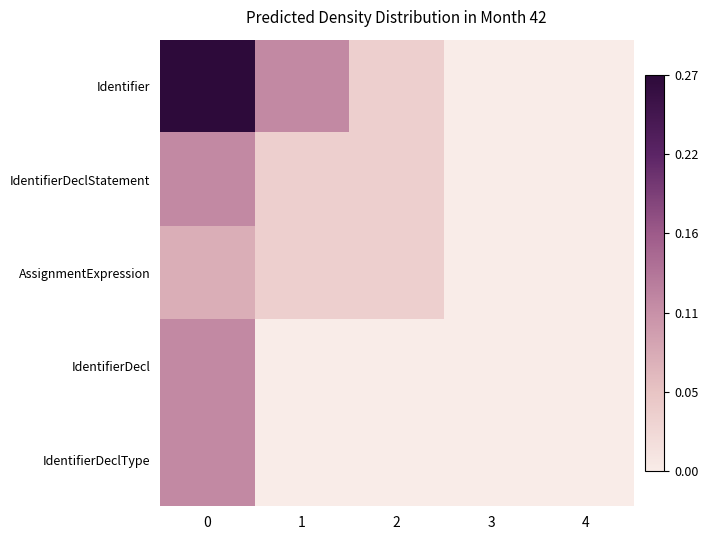

Reading left to right, transcribe all the data shown in this chart.

Identifier: 0=0.3	1=0.1	2=0.0	3=0.0	4=0.0
IdentifierDeclStatement: 0=0.1	1=0.0	2=0.0	3=0.0	4=0.0
AssignmentExpression: 0=0.1	1=0.0	2=0.0	3=0.0	4=0.0
IdentifierDecl: 0=0.1	1=0.0	2=0.0	3=0.0	4=0.0
IdentifierDeclType: 0=0.1	1=0.0	2=0.0	3=0.0	4=0.0